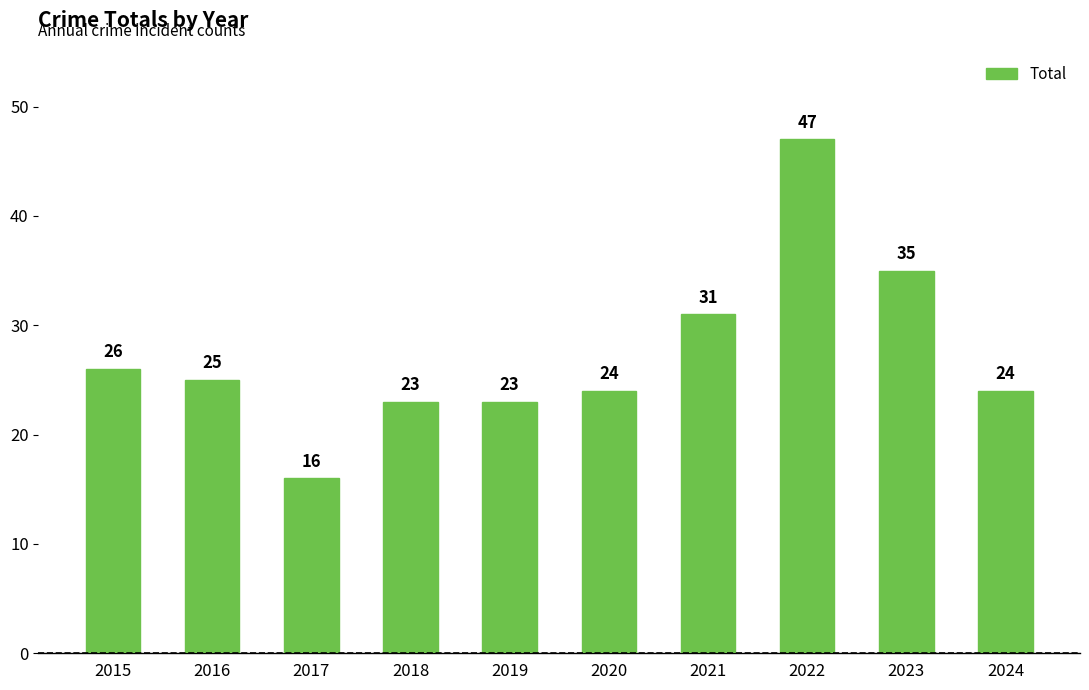

Which label corresponds to the largest value in the chart?

2022